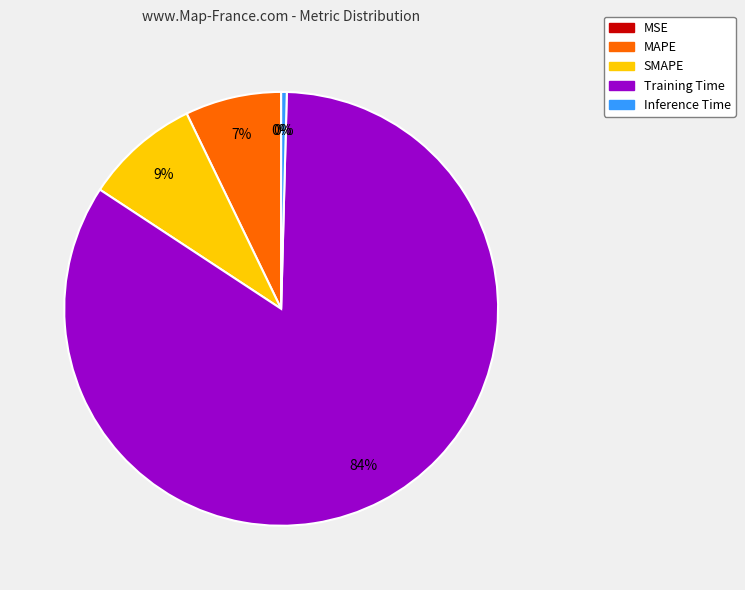

To the nearest percent, what is the difference between the largest and smallest slice percentages?

84%